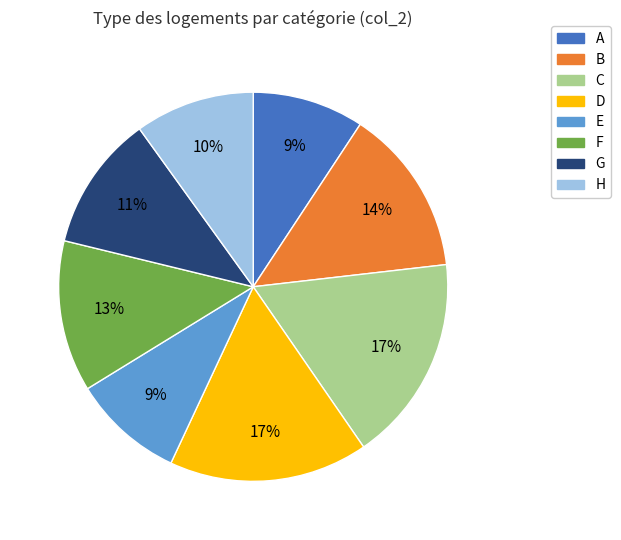

True or false: B accounts for 1% of the total.

False